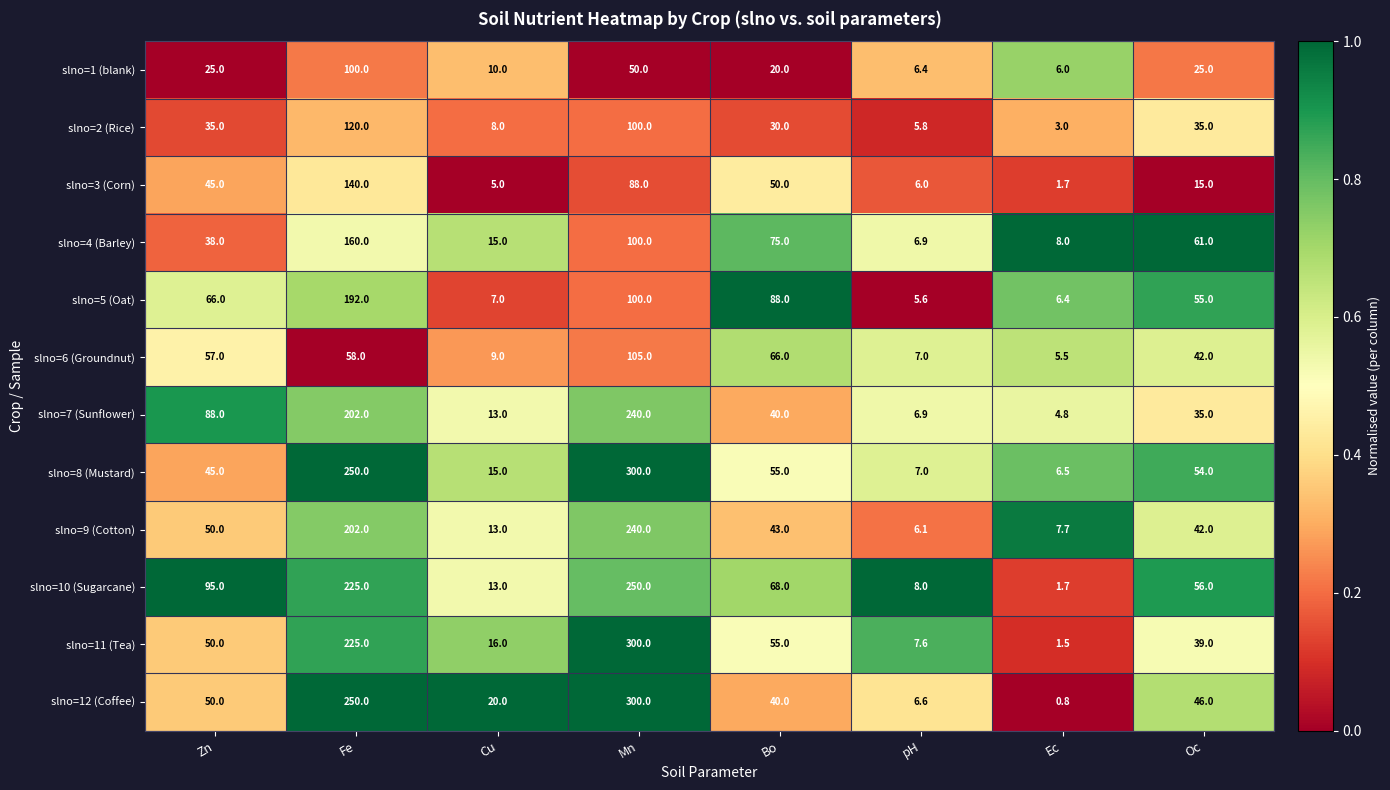

What is the sum of all slno=3 (Corn) values?

350.7